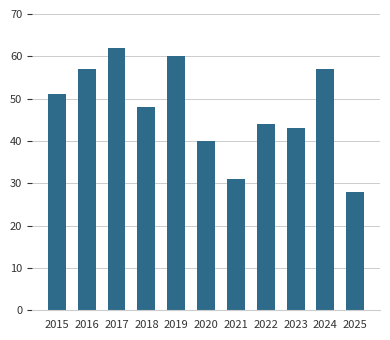

The value at 2015 is 11. True or false?

False